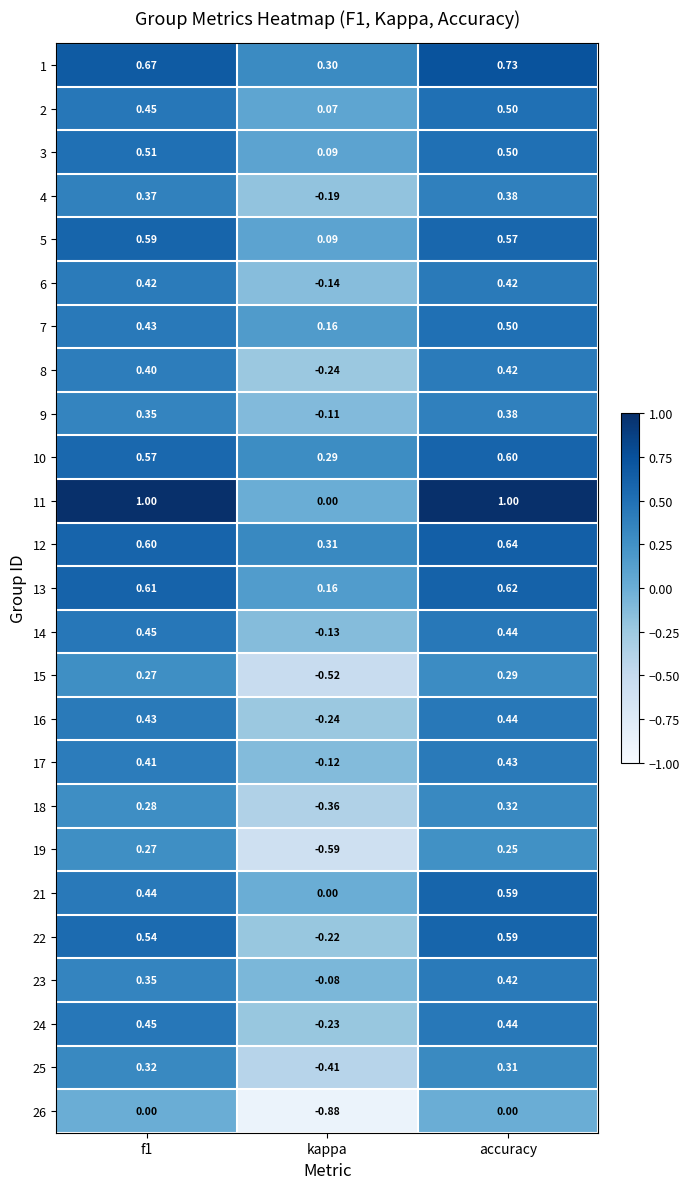

Which series has the largest total across all categories?

11